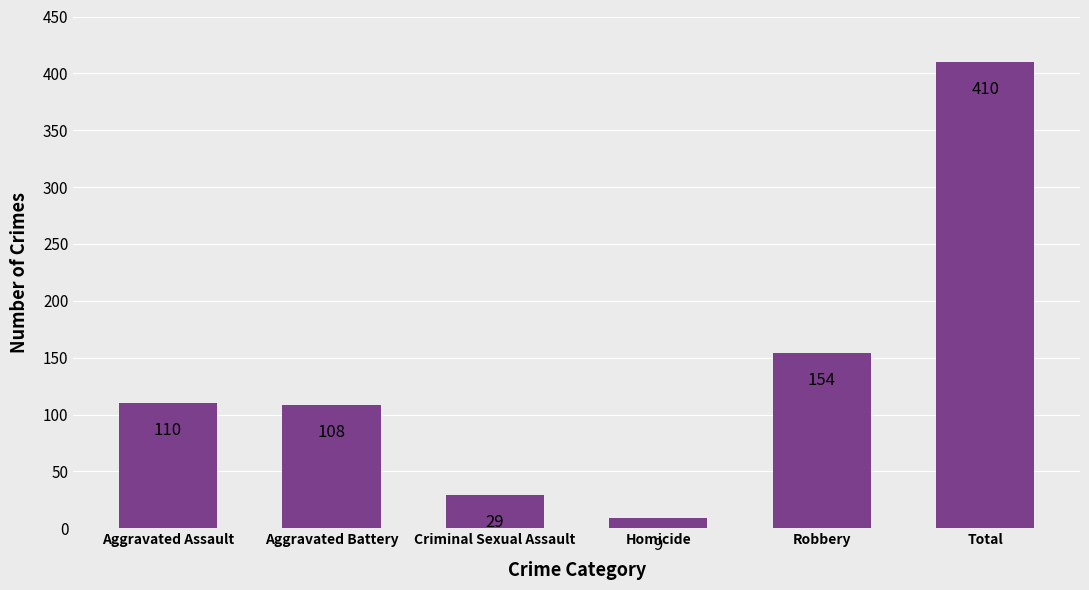

Are the bars horizontal?

No